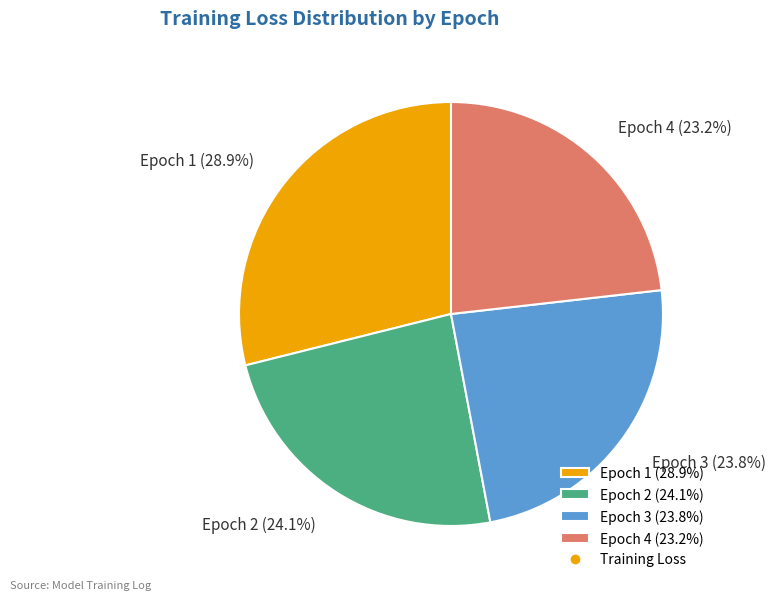

Combined, what portion of the pie is Epoch 2 and Epoch 4?

47.3%